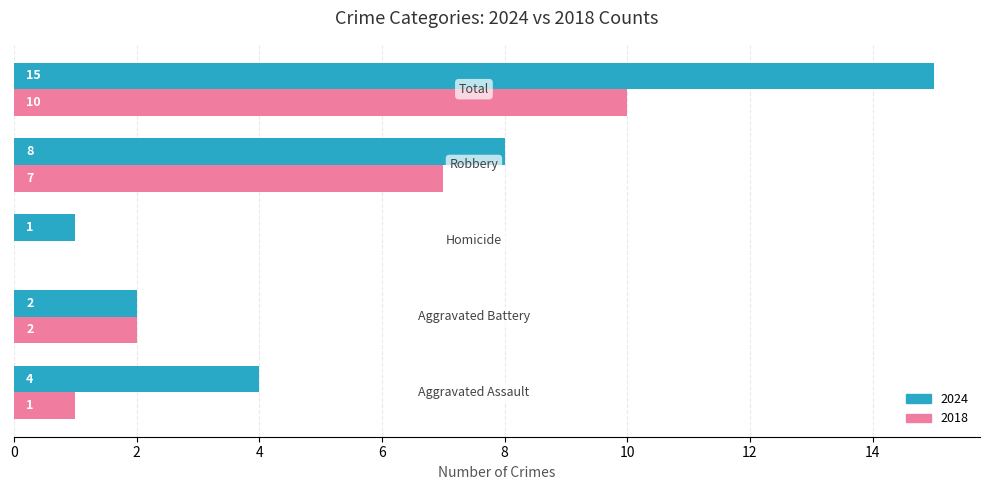

How many categories are shown in the chart?

5